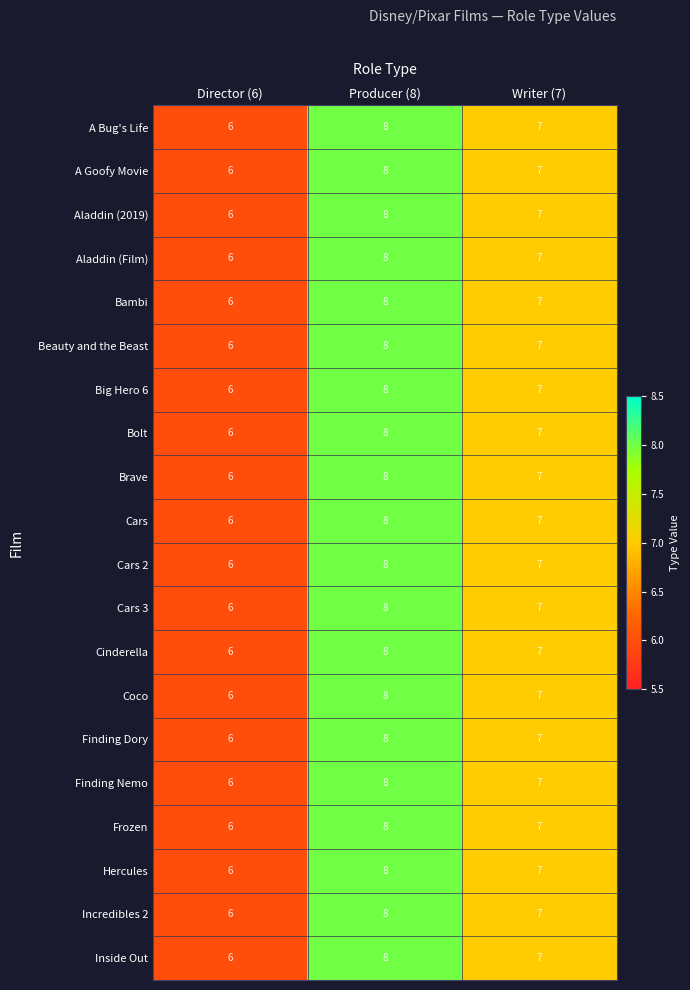

What is the smallest value displayed?

6